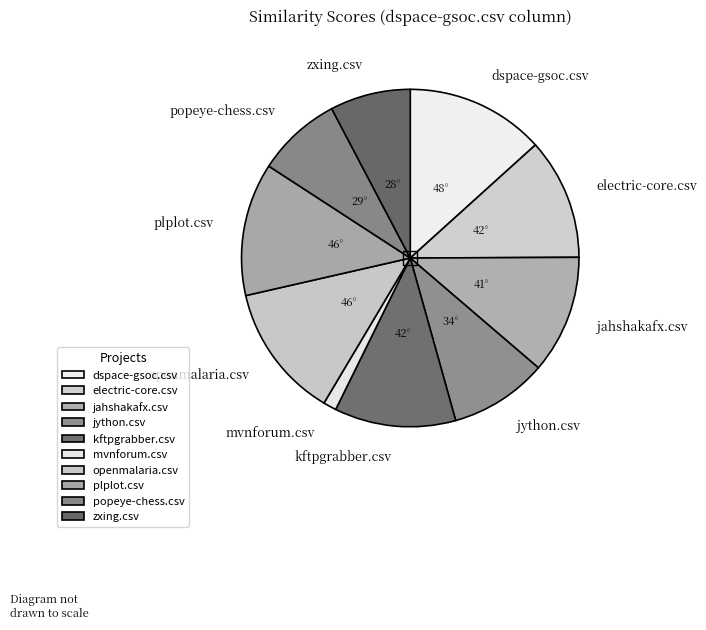

Which category has the smallest portion of the pie?

mvnforum.csv